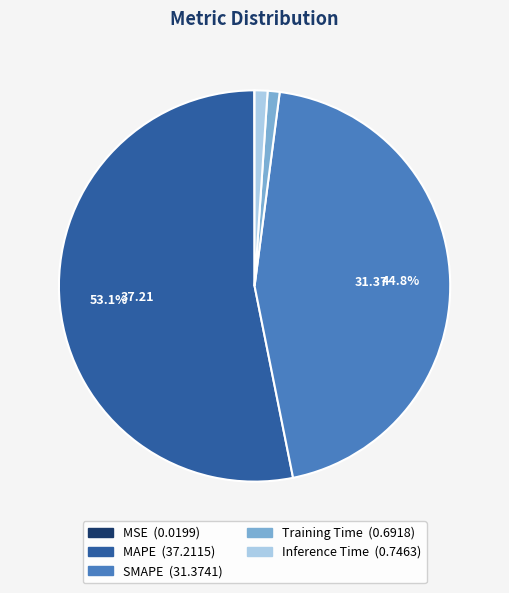

To the nearest percent, what is the average slice percentage?

20%